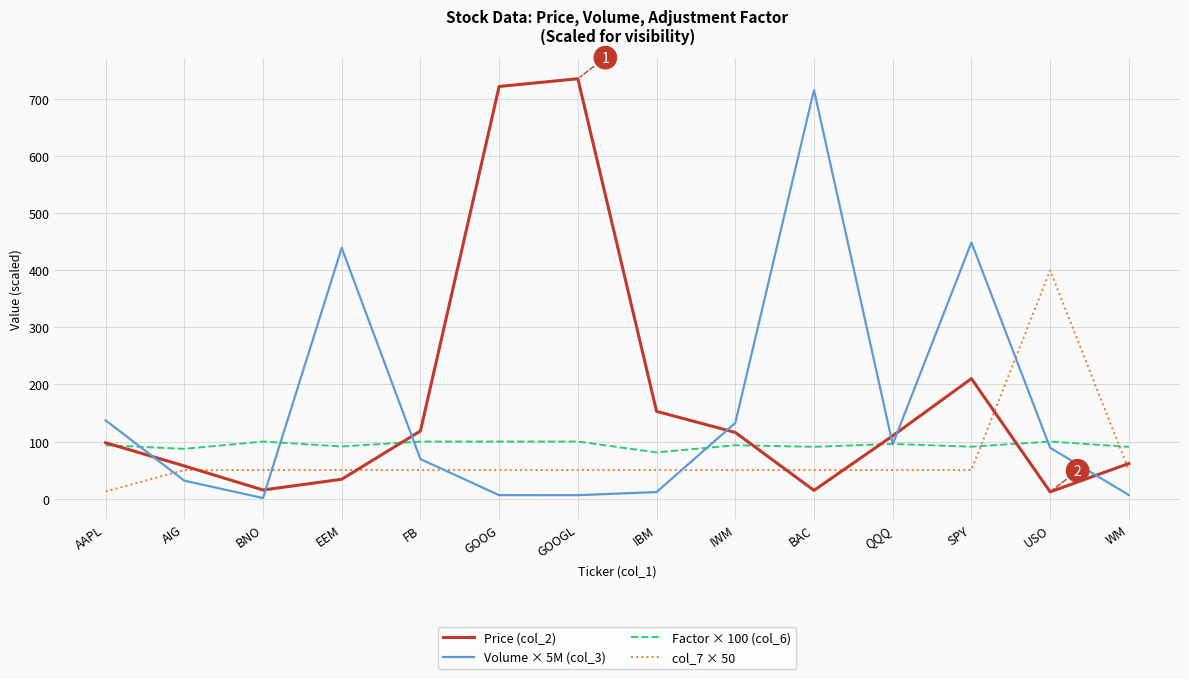

Rank the series by their average value, from lowest to highest.

col_7 × 50, Factor × 100 (col_6), Volume × 5M (col_3), Price (col_2)